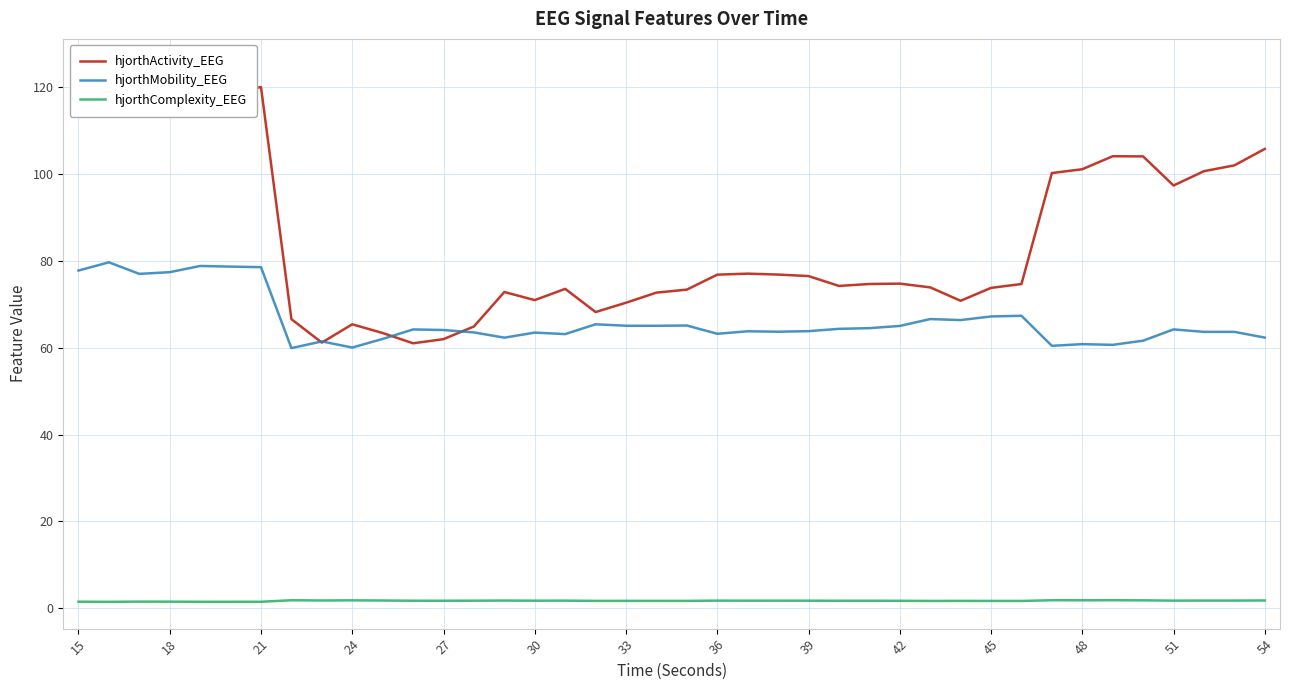

True or false: hjorthMobility_EEG and hjorthComplexity_EEG intersect in this chart.

False